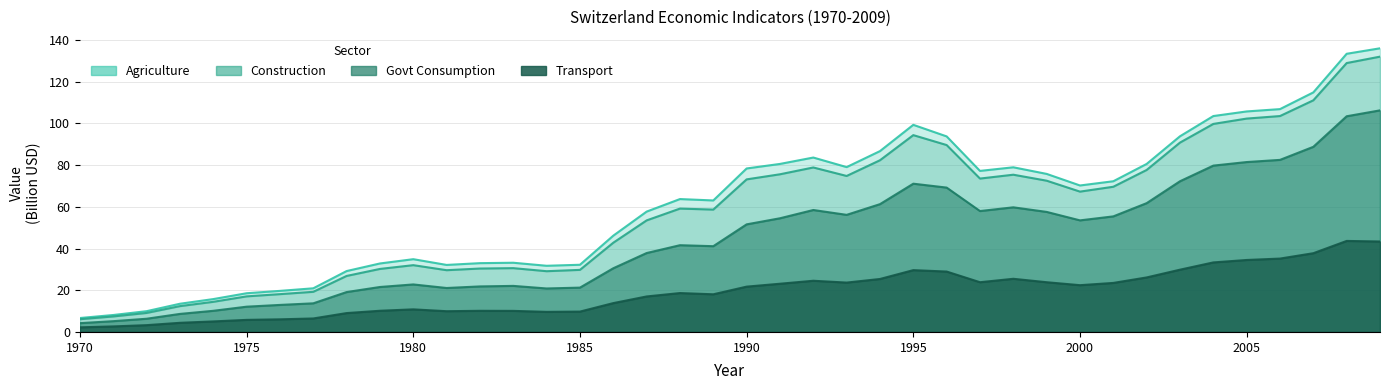

How many lines are shown in the chart?

2